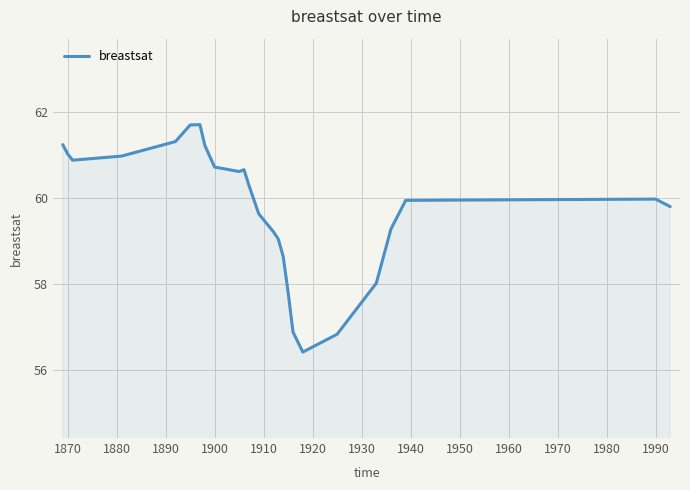

What is the minimum value shown in the chart?

56.4